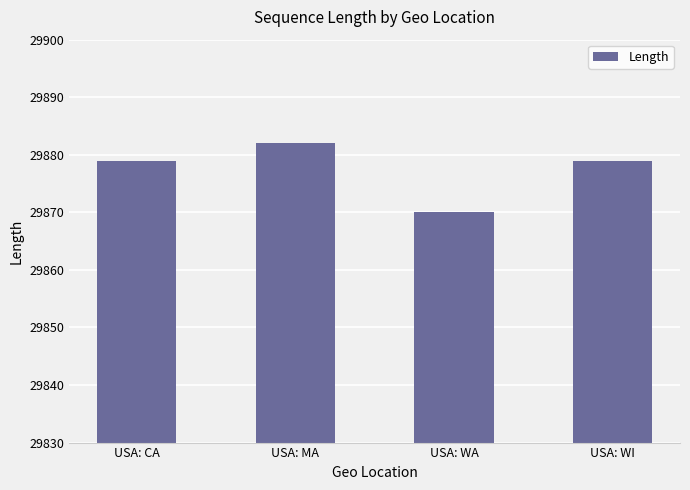

What is the value of the 3rd bar from the left?

29870